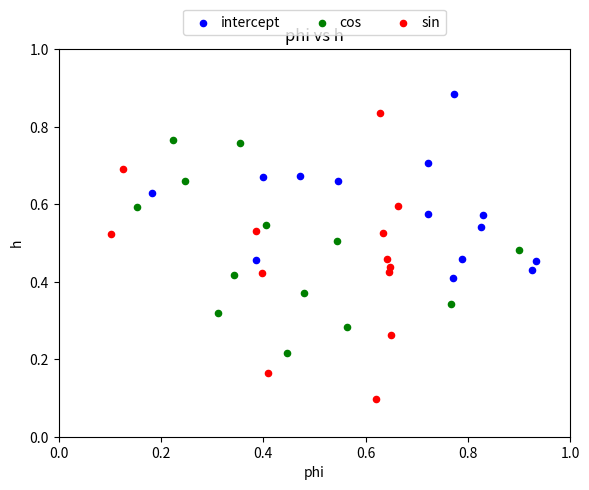

Which series reaches the maximum Y coordinate?

intercept